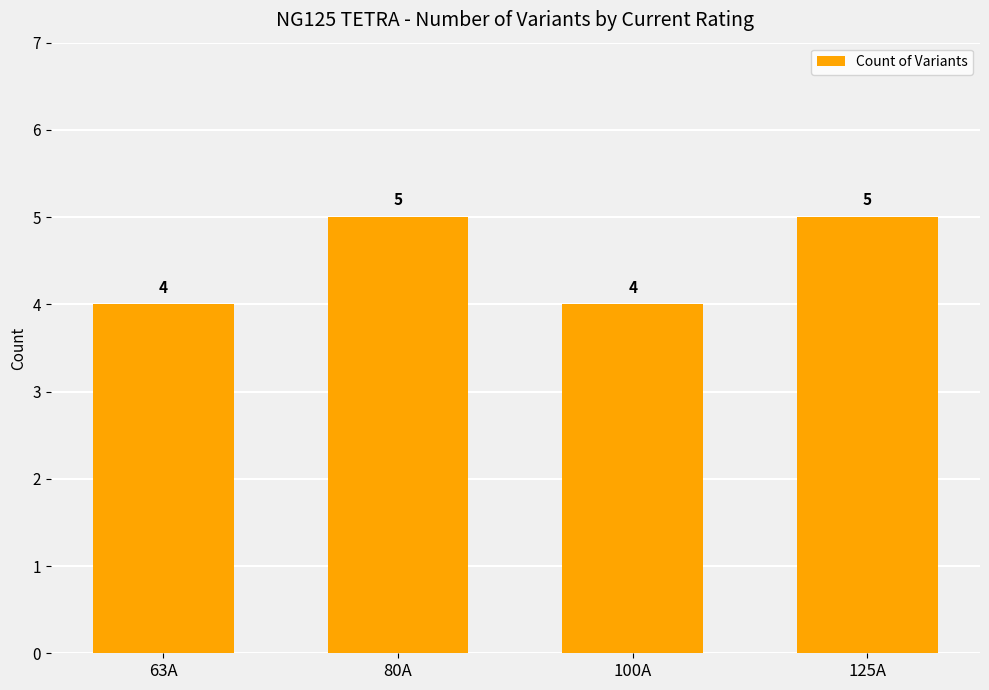

What is the sum of the values at 80A and 100A?

9